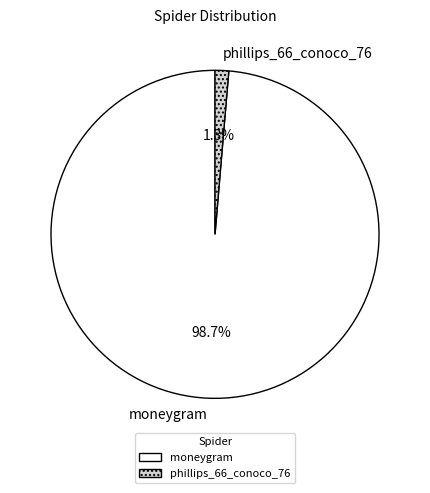

Which slice is the largest?

moneygram